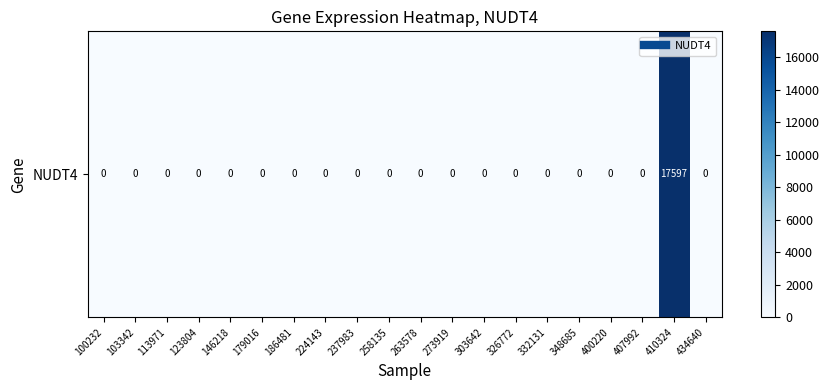

List the labels in order of value, largest first.

410324, 100232, 103342, 113971, 123804, 146218, 179016, 186481, 224143, 237983, 258135, 263578, 273919, 303642, 326772, 332131, 348685, 400220, 407992, 434640